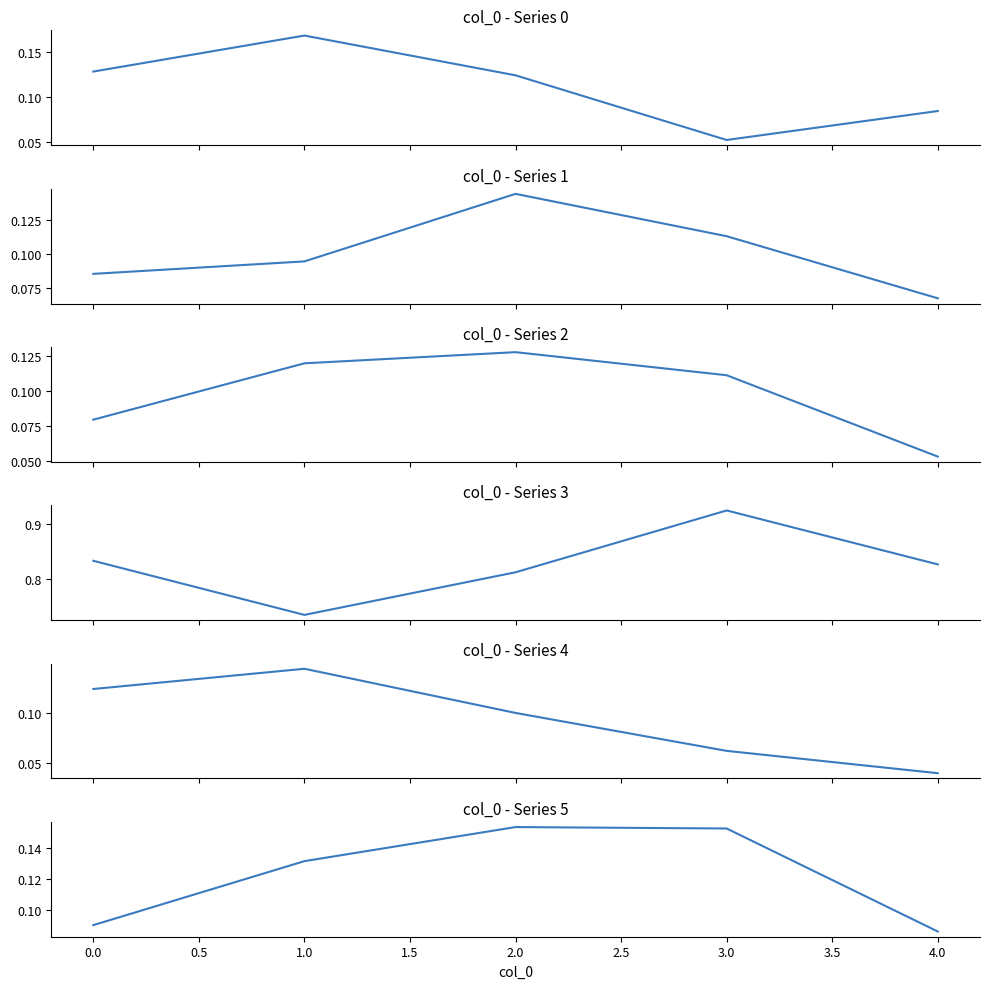

How many Series 3 values are between 0 and 1?

5